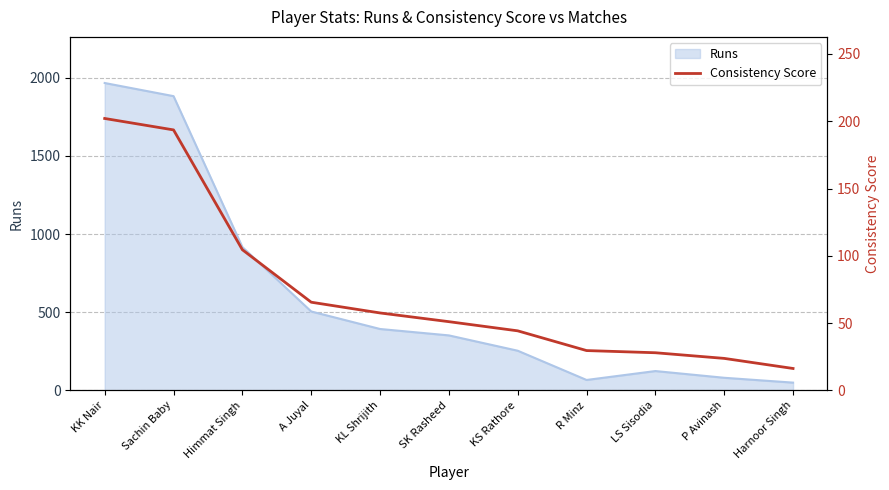

True or false: Runs has a value of 505 at A Juyal.

True